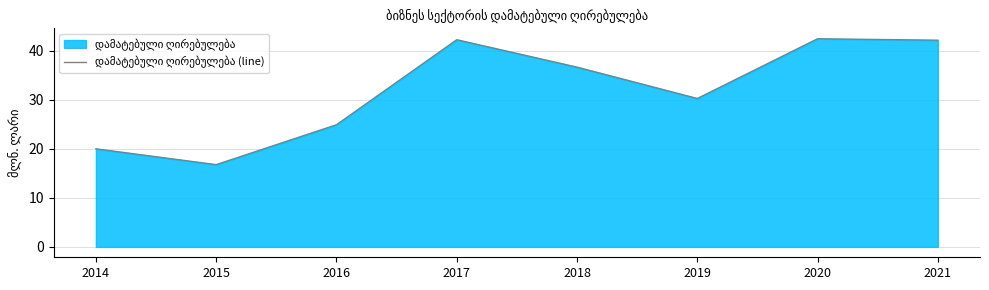

What is the difference between the maximum and minimum values?

25.7